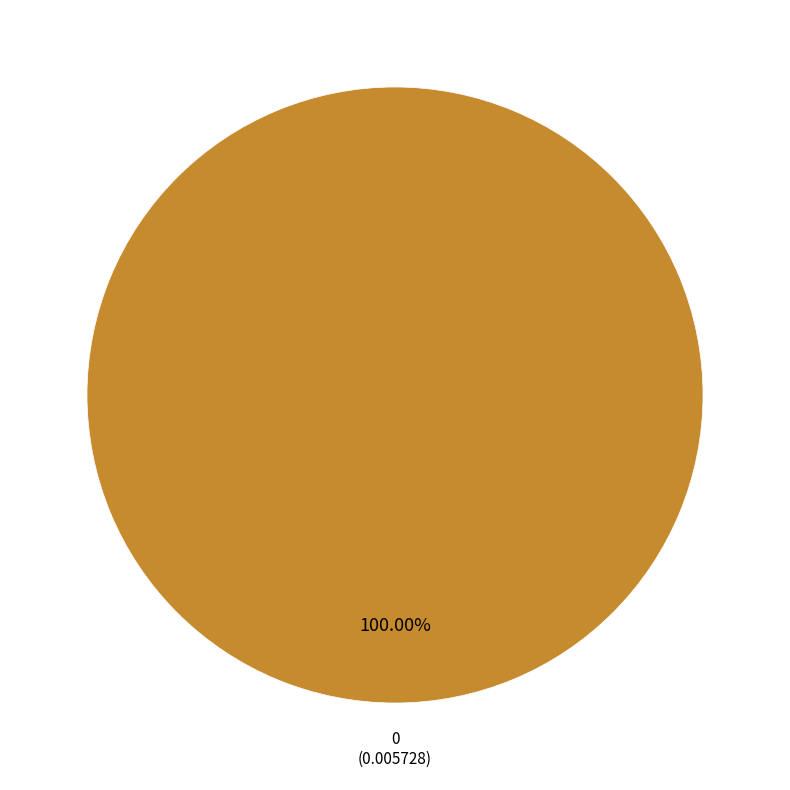

Is there any slice that represents more than half of the pie?

Yes